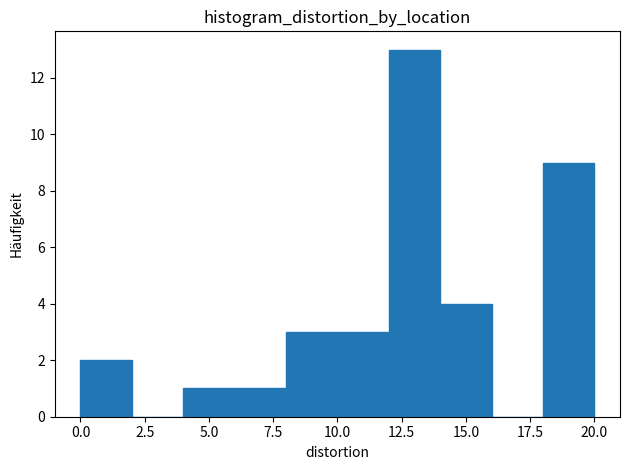

Reading left to right, transcribe this chart: for each bar, give the range it covers on the x-axis and its height. The values are not printed on the chart, so give them approximately, as read against the axis.

0 to 2: 2
2 to 4: 0
4 to 6: 1
6 to 8: 1
8 to 10: 3
10 to 12: 3
12 to 14: 13
14 to 16: 4
16 to 18: 0
18 to 20: 9